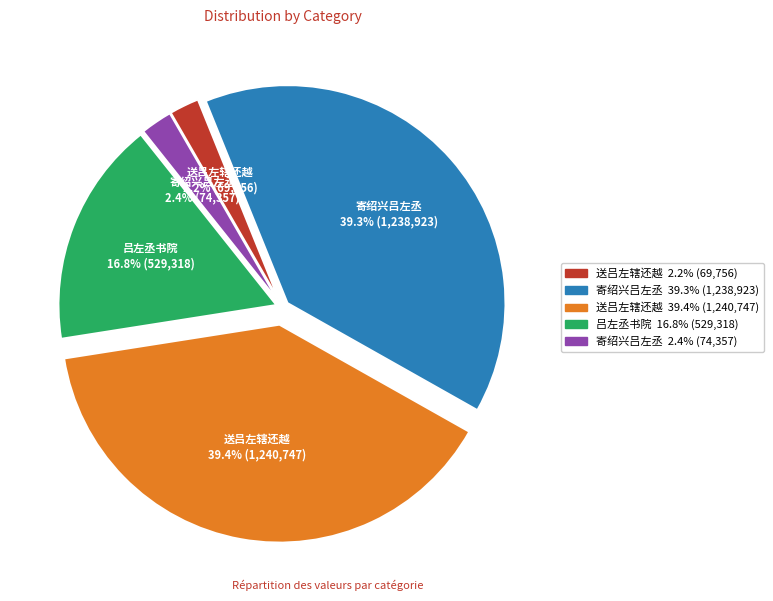

Is there a majority slice in this chart?

No